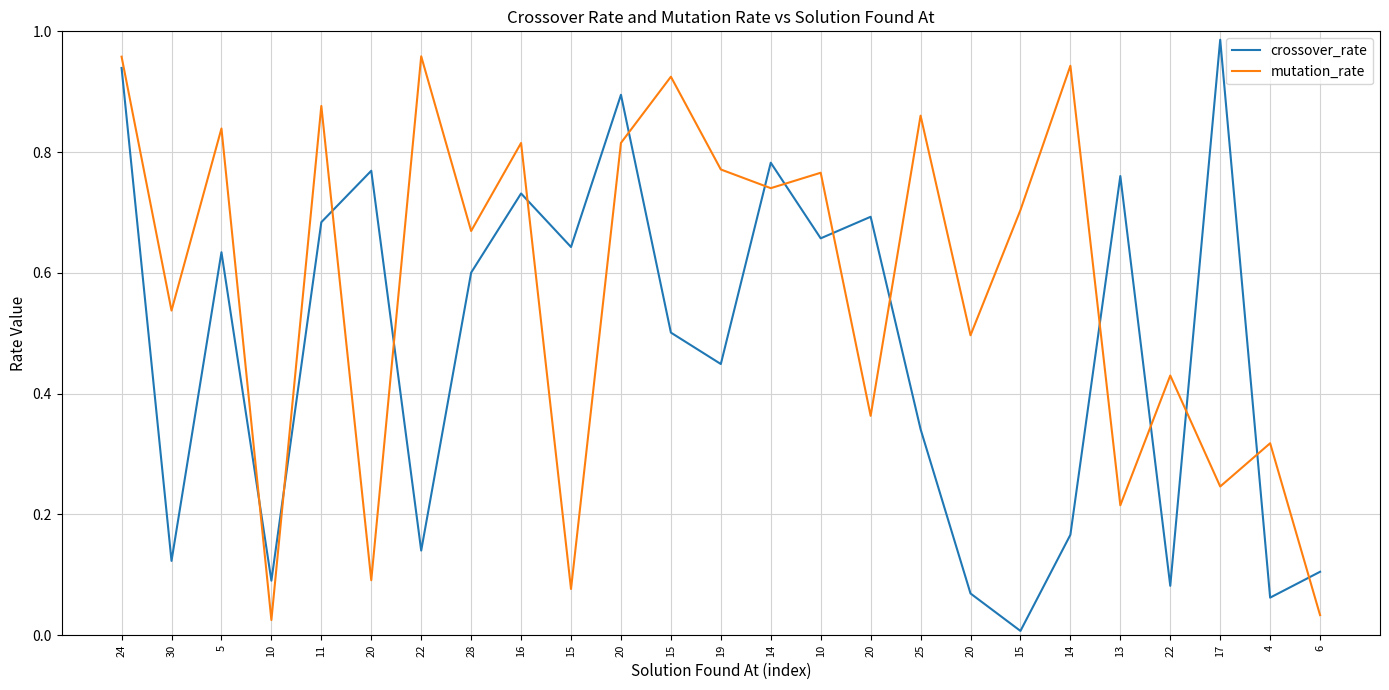

Is this an area chart (filled region under the line)?

No